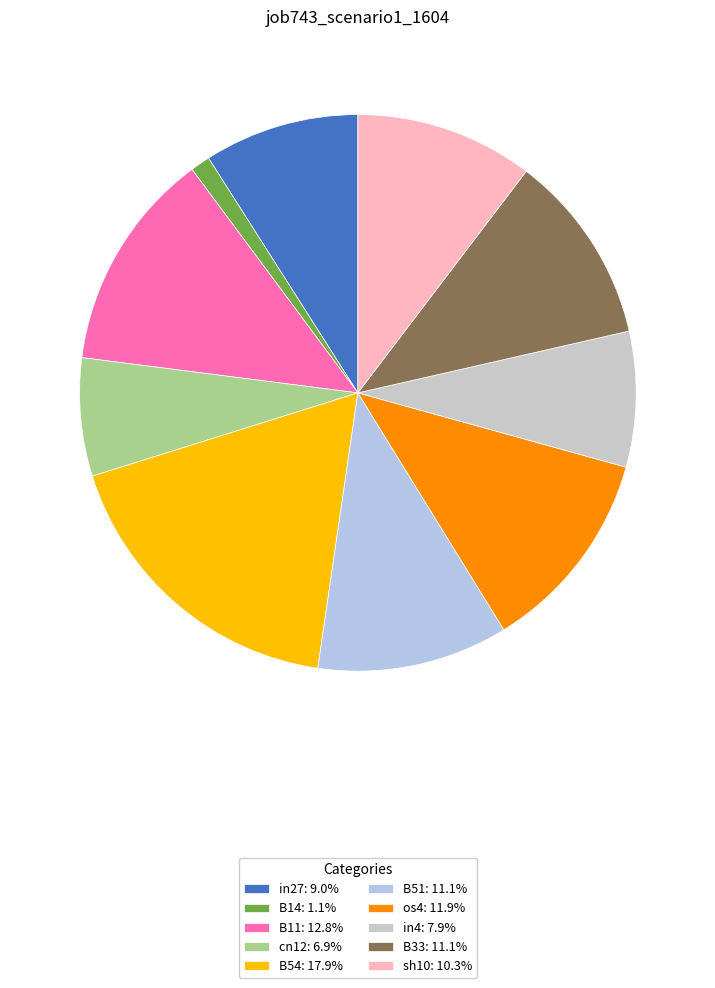

To the nearest percent, what is the difference between the cn12 and B54 slice percentages?

11%